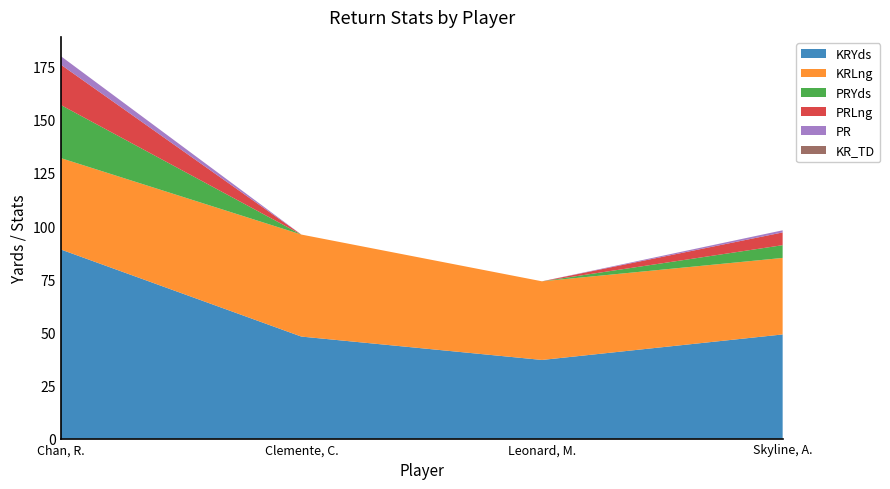

Reading left to right, extract all data points from this chart.

KRYds: 89	48	37	49
KRLng: 43	48	37	36
PRYds: 25	0	0	6
PRLng: 19	0	0	6
PR: 4	0	0	1
KR_TD: 0	0	0	0